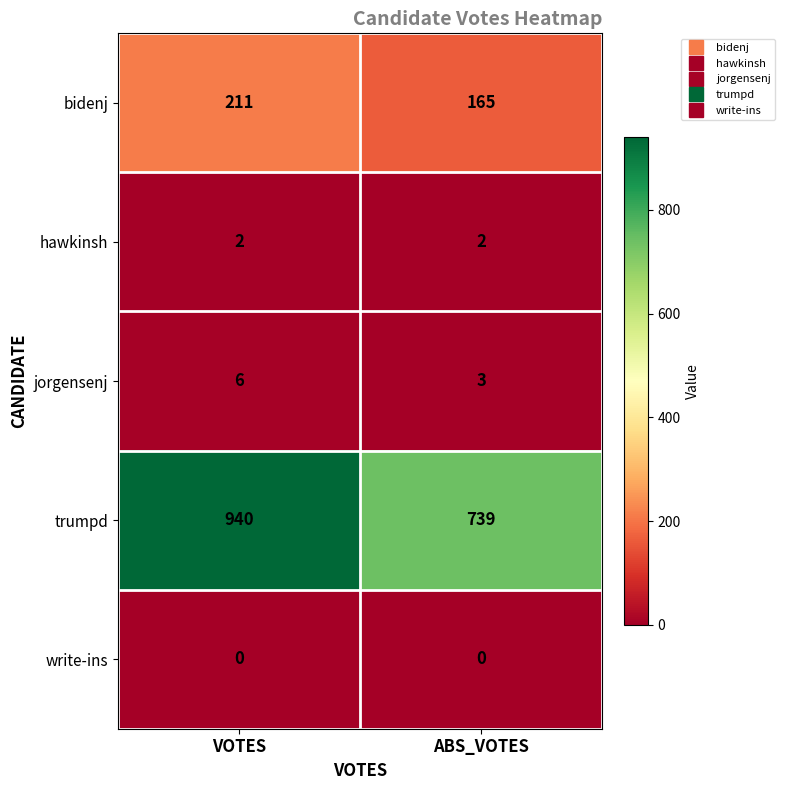

Is it true that hawkinsh equals 1 at ABS_VOTES?

False